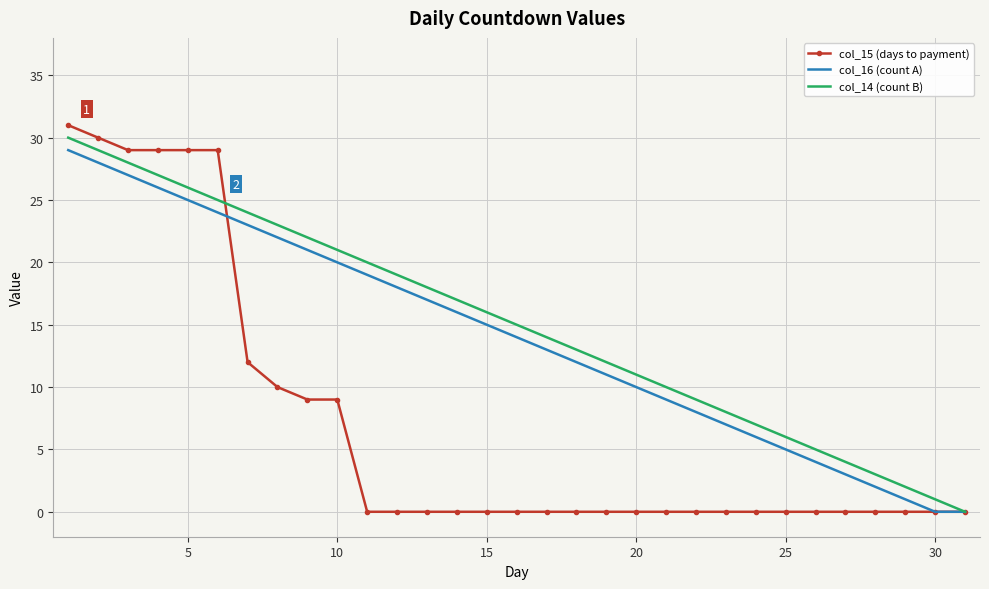

The value of col_15 (days to payment) at 15 is -14. True or false?

False